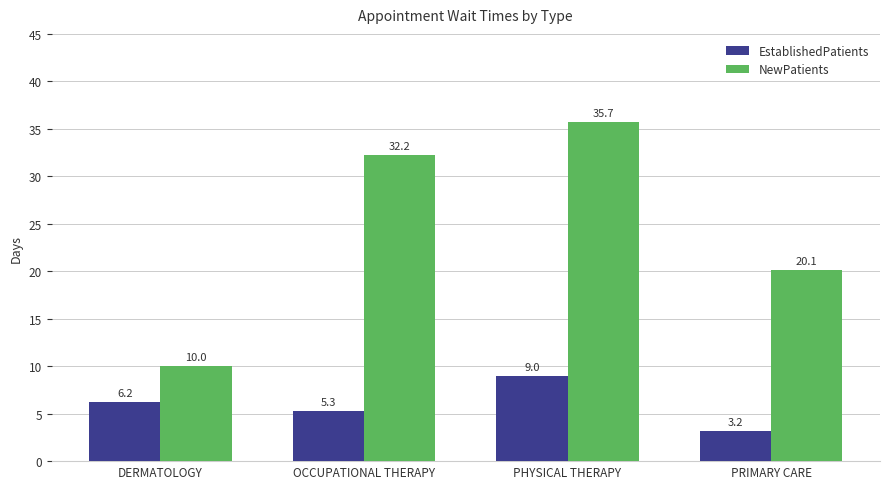

Rank the series by their maximum value, from lowest to highest.

EstablishedPatients, NewPatients